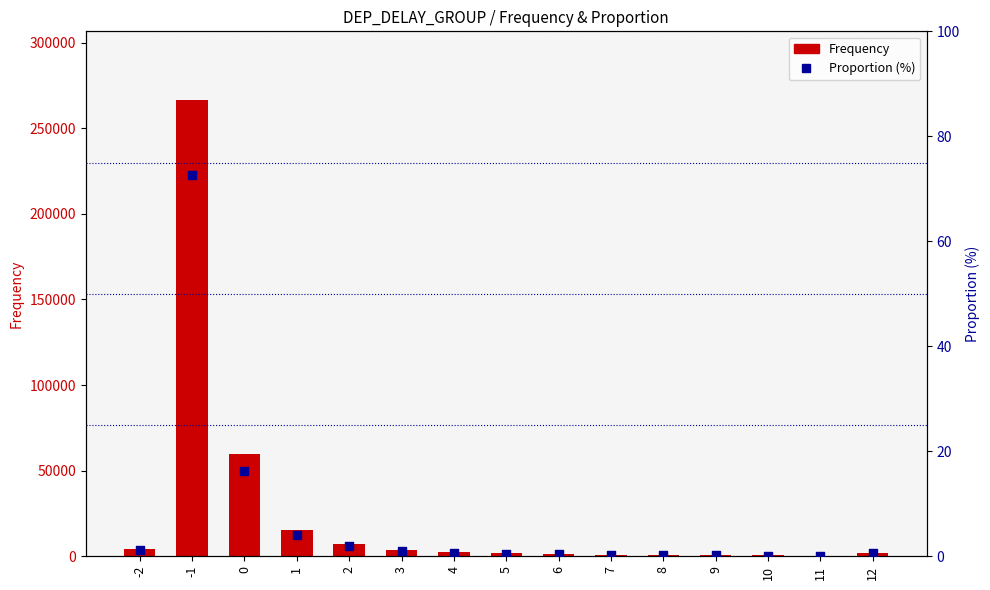

Which series contains the highest Y value?

Frequency